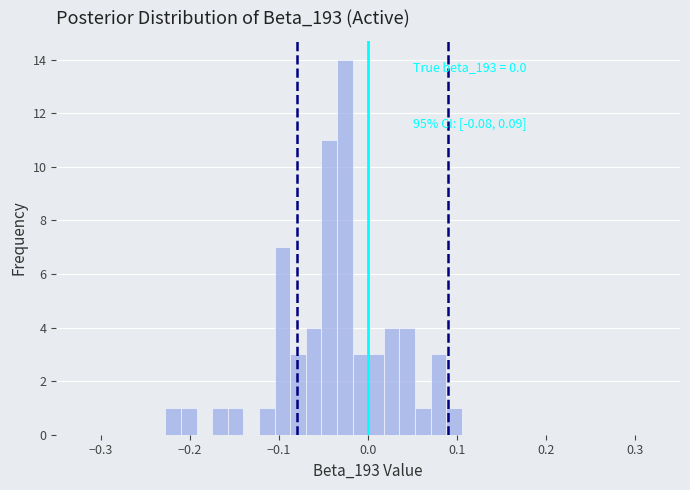

Around what value on the x-axis is the tallest bar? Give the approximate position of its centre, as read against the axis.

-0.03